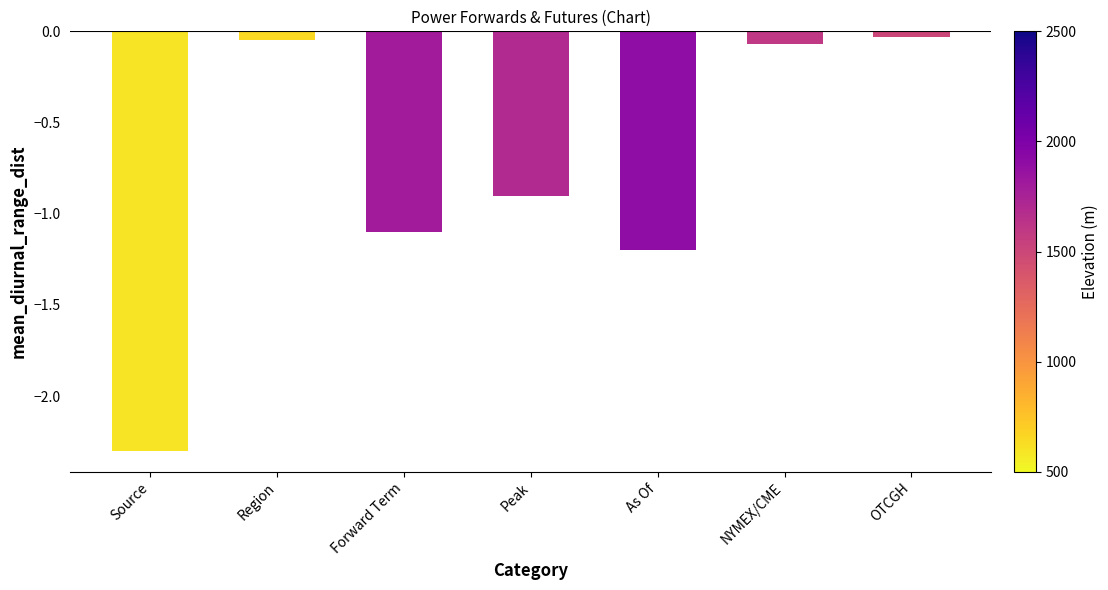

Which category has the lowest value across all series?

Source